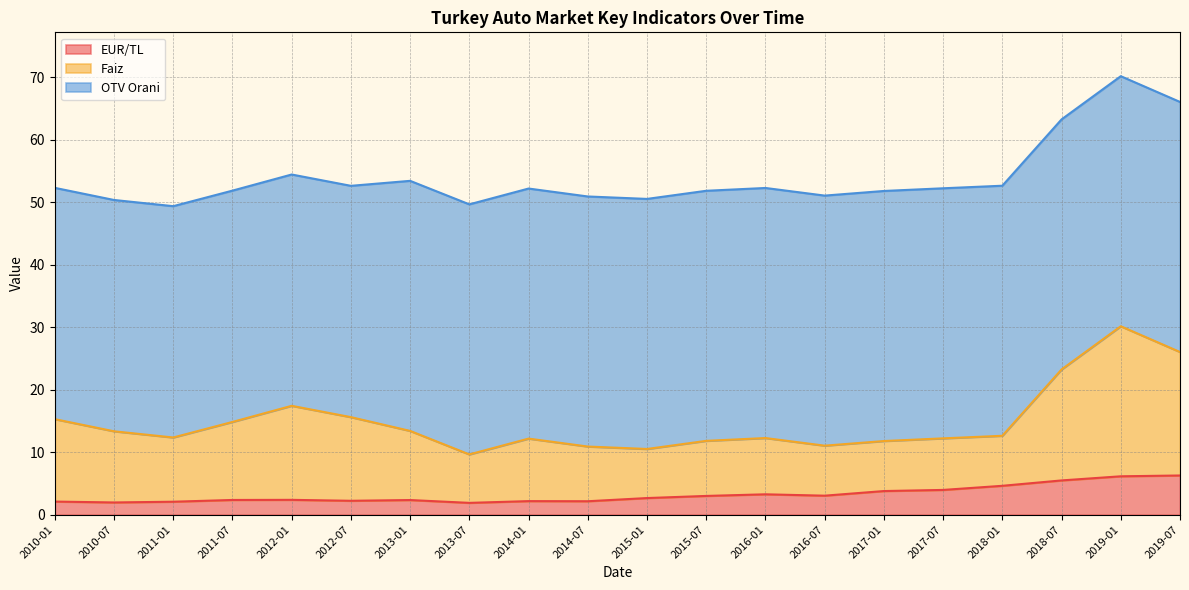

What are all the series names shown in the legend?

EUR/TL, Faiz, OTV Orani